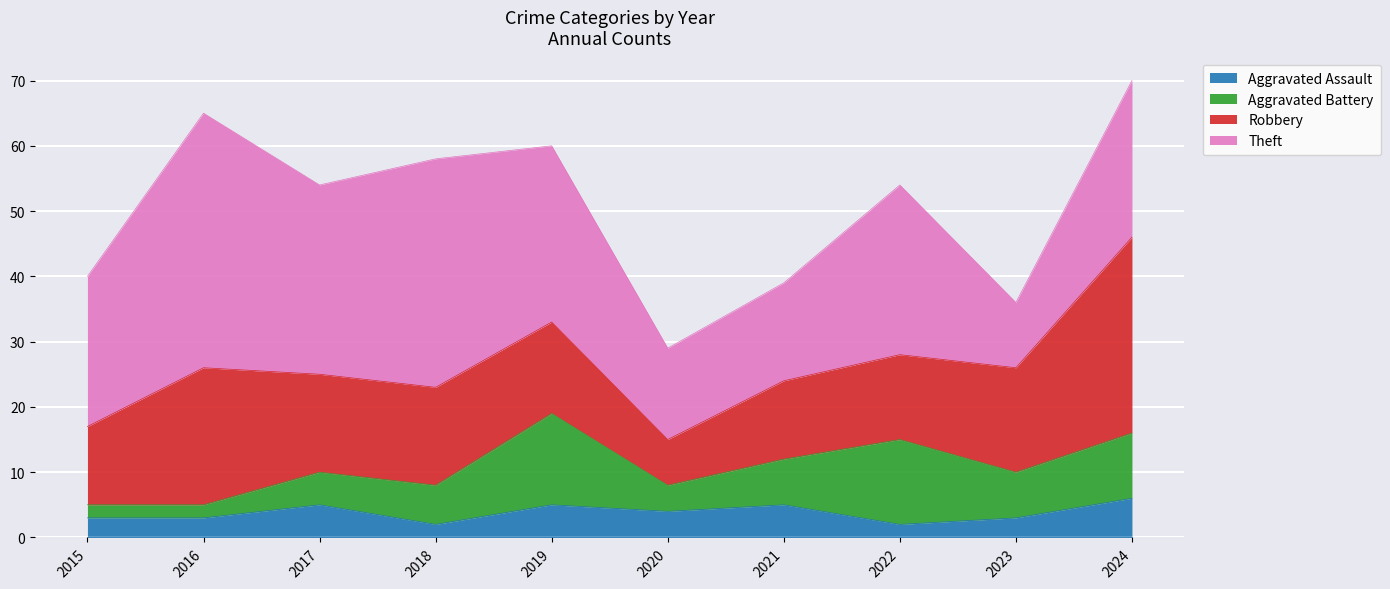

What is the value of the Theft point at the 1st from the left?

23